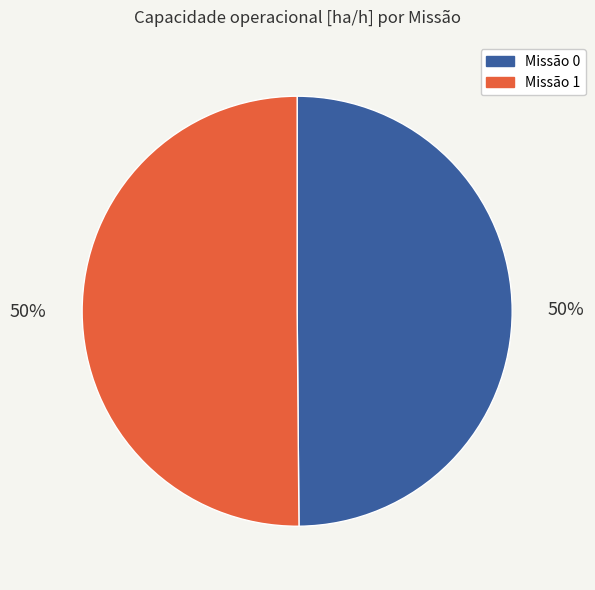

To the nearest percent, what is the average slice percentage?

50%